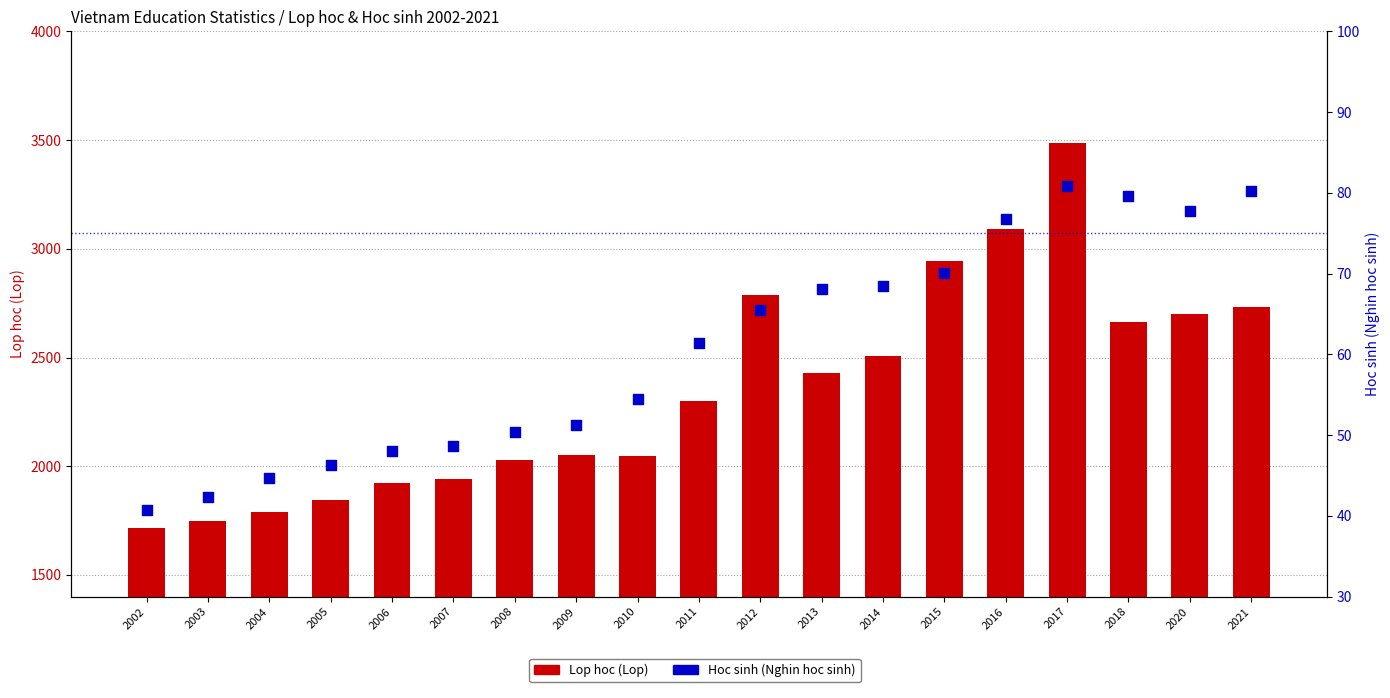

At which category is the sum across all series the highest?

2017